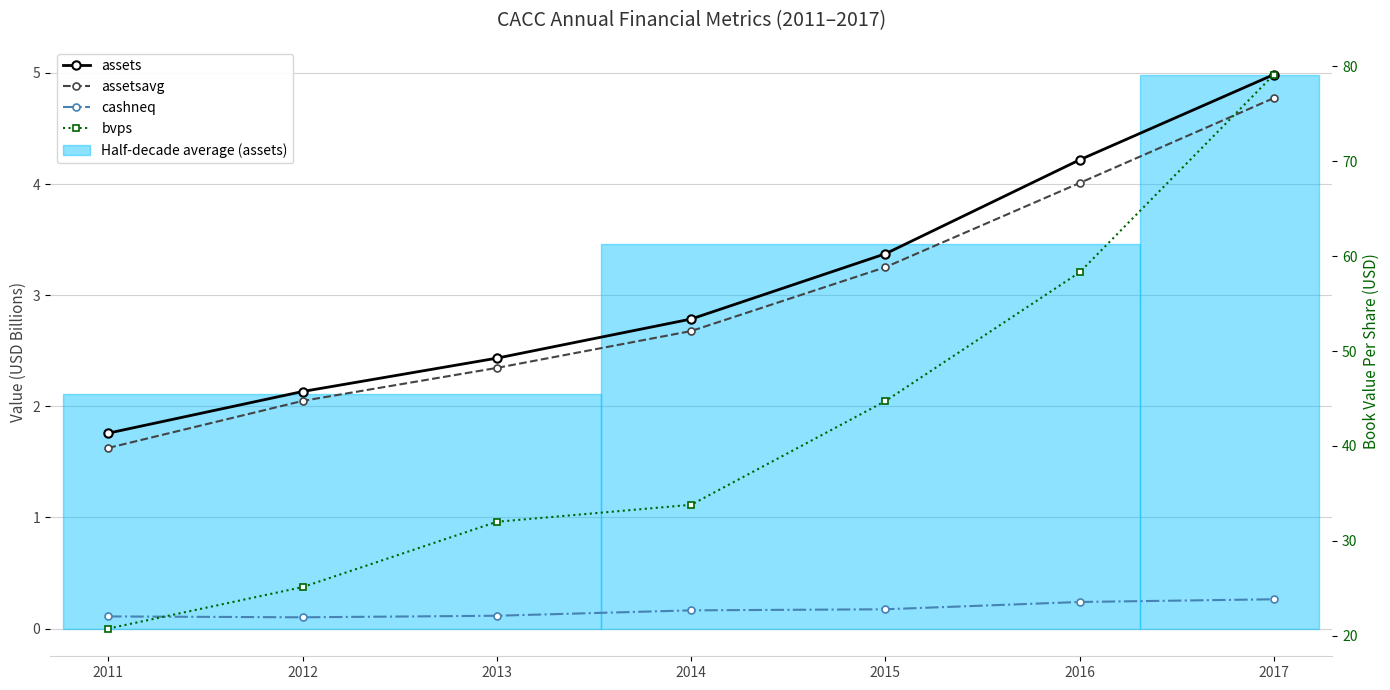

What is the difference between the second highest and minimum values in the assetsavg series?

2.4